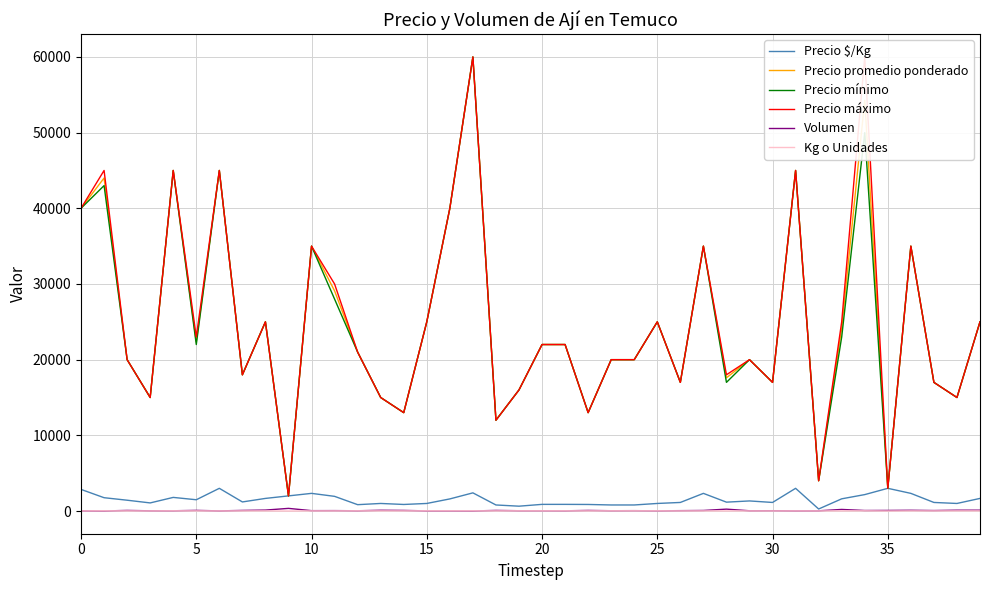

True or false: Kg o Unidades and Precio máximo cross at least once.

False